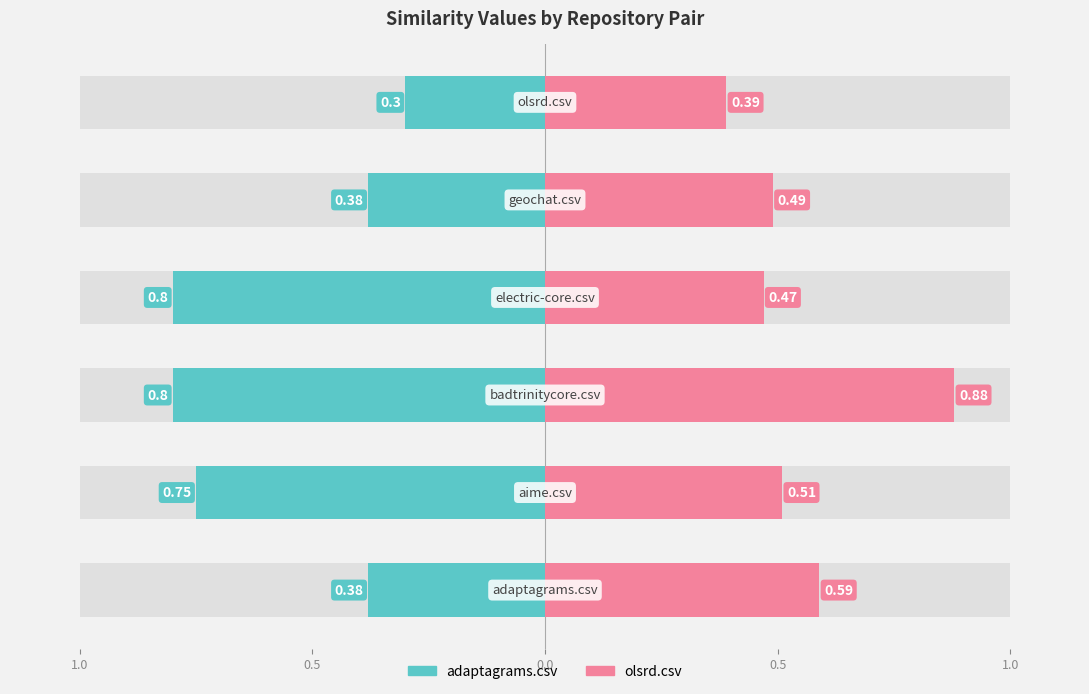

Does the chart contain stacked bars?

No